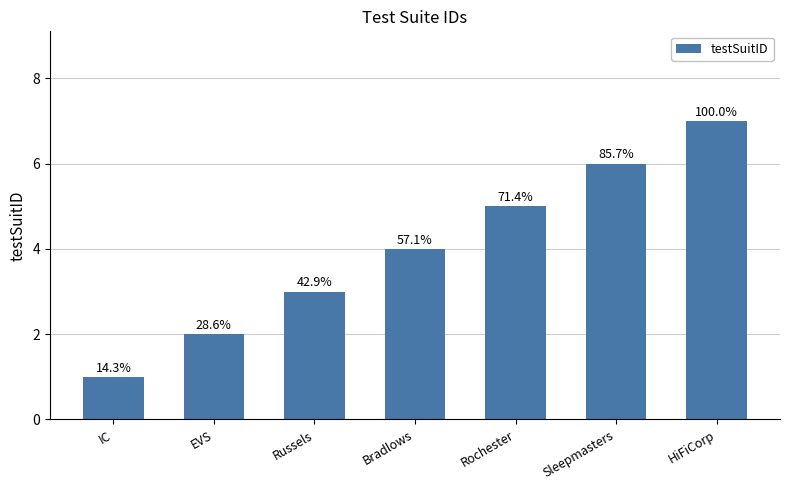

Rank the categories by value from lowest to highest.

IC, EVS, Russels, Bradlows, Rochester, Sleepmasters, HiFiCorp